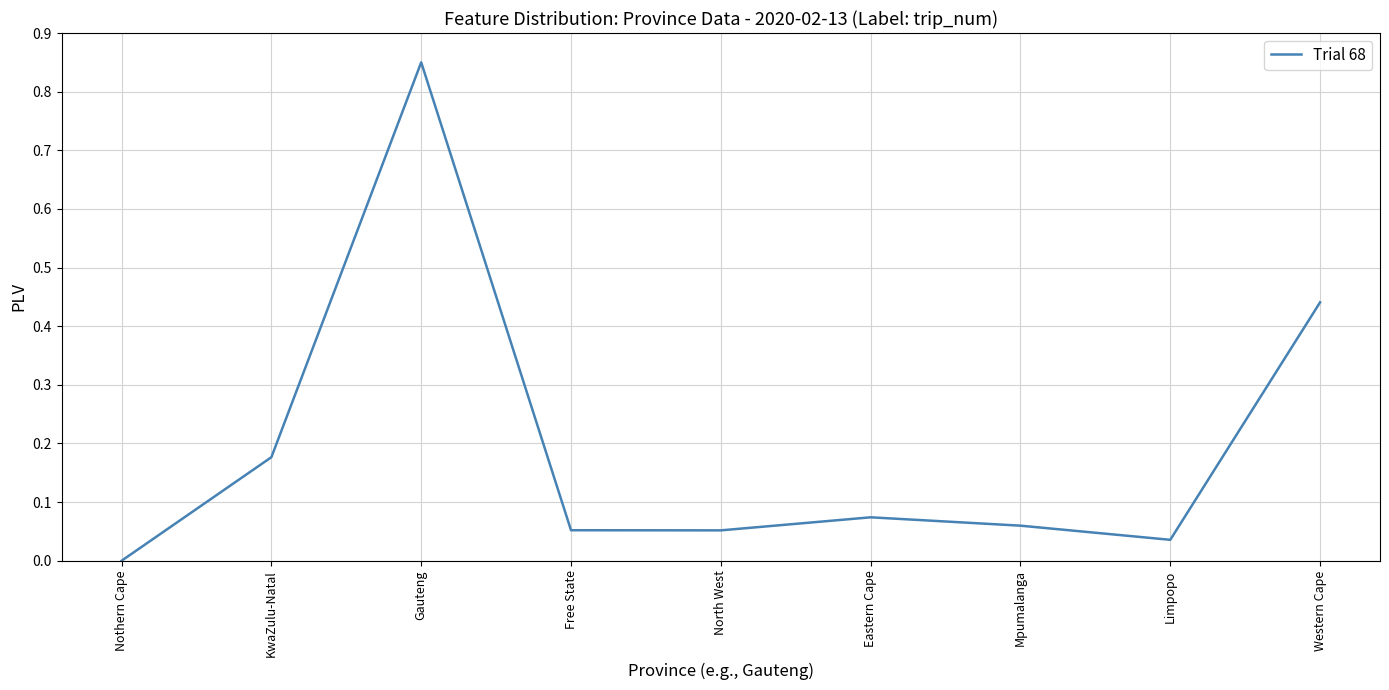

What position from the right is Mpumalanga?

3